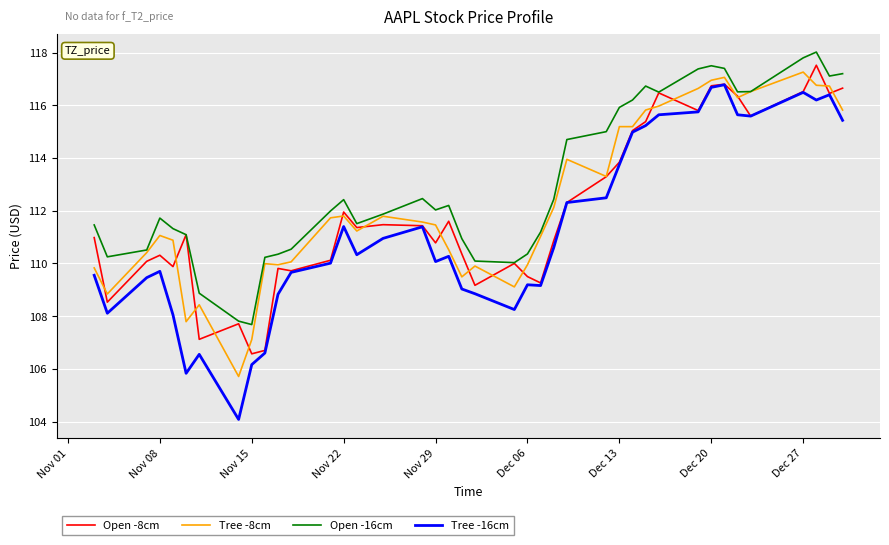

Which series has the largest total across all categories?

Open -16cm